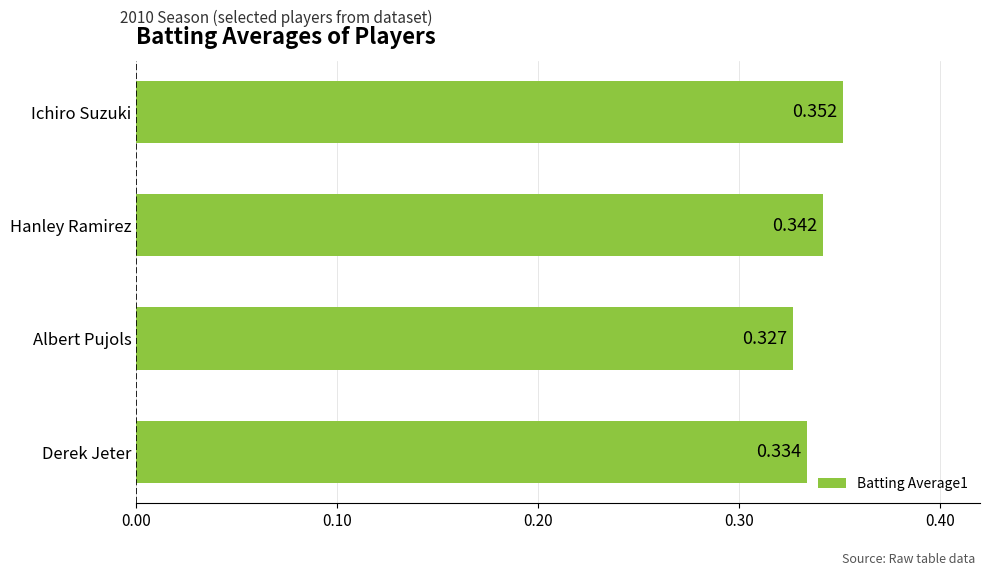

How many bars are there in total?

4